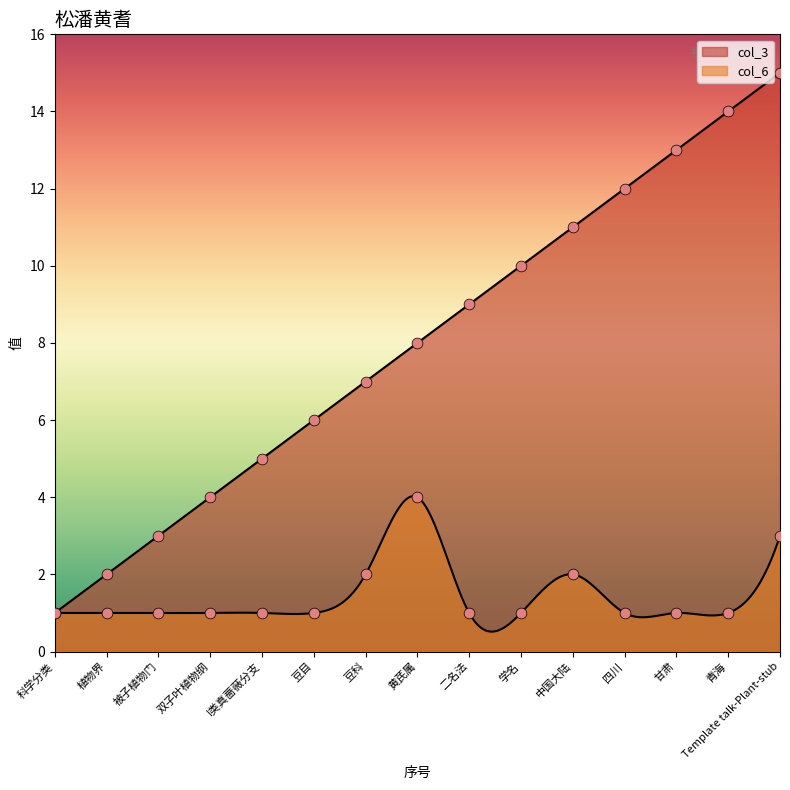

Which series has the widest spread of Y values?

col_3